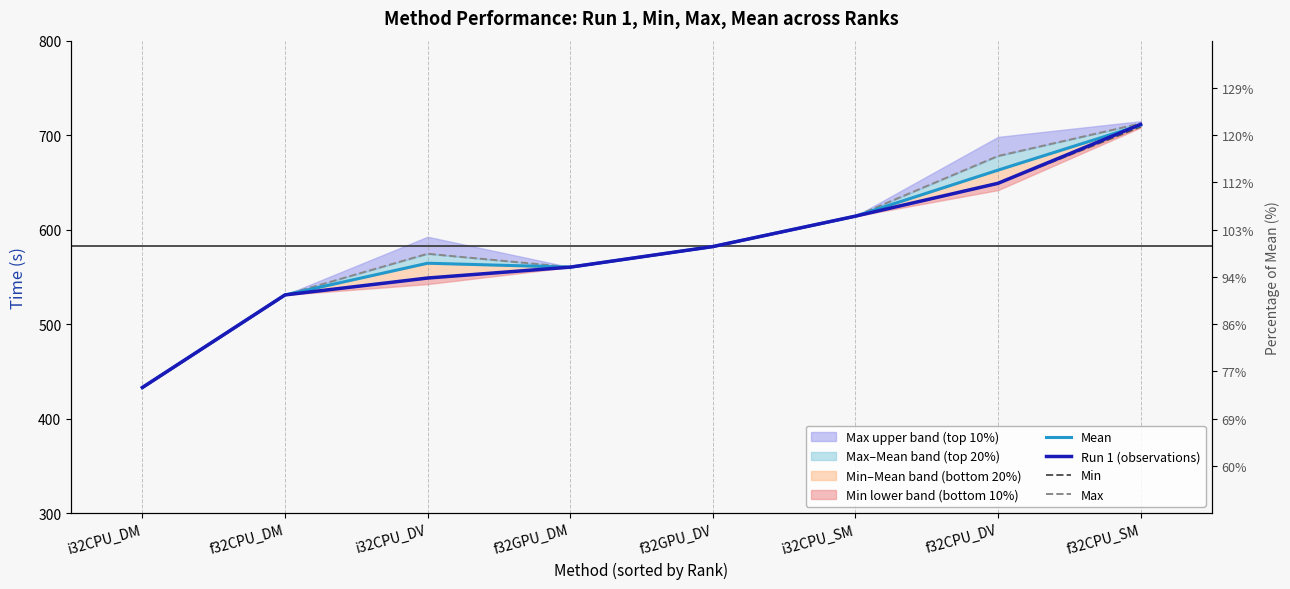

List the labels in order of Run 1 (observations) value, largest first.

f32CPU_SM, f32CPU_DV, i32CPU_SM, f32GPU_DV, f32GPU_DM, i32CPU_DV, f32CPU_DM, i32CPU_DM